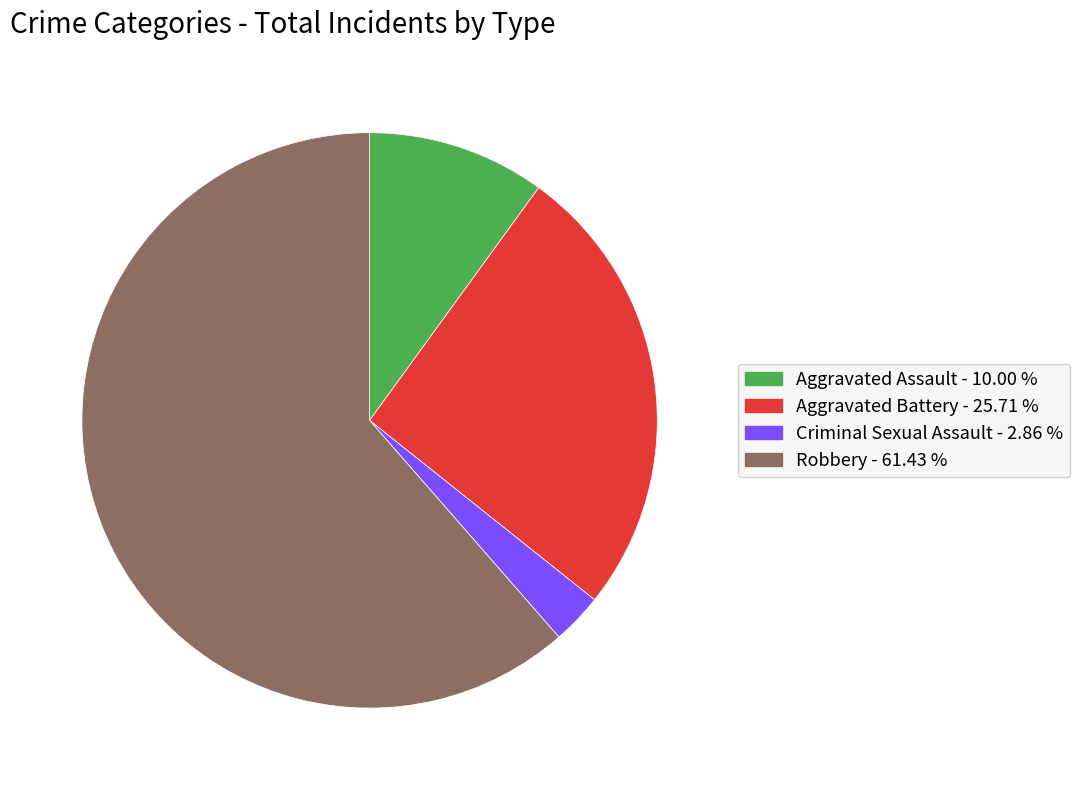

Rank the categories by value from lowest to highest.

Criminal Sexual Assault, Aggravated Assault, Aggravated Battery, Robbery